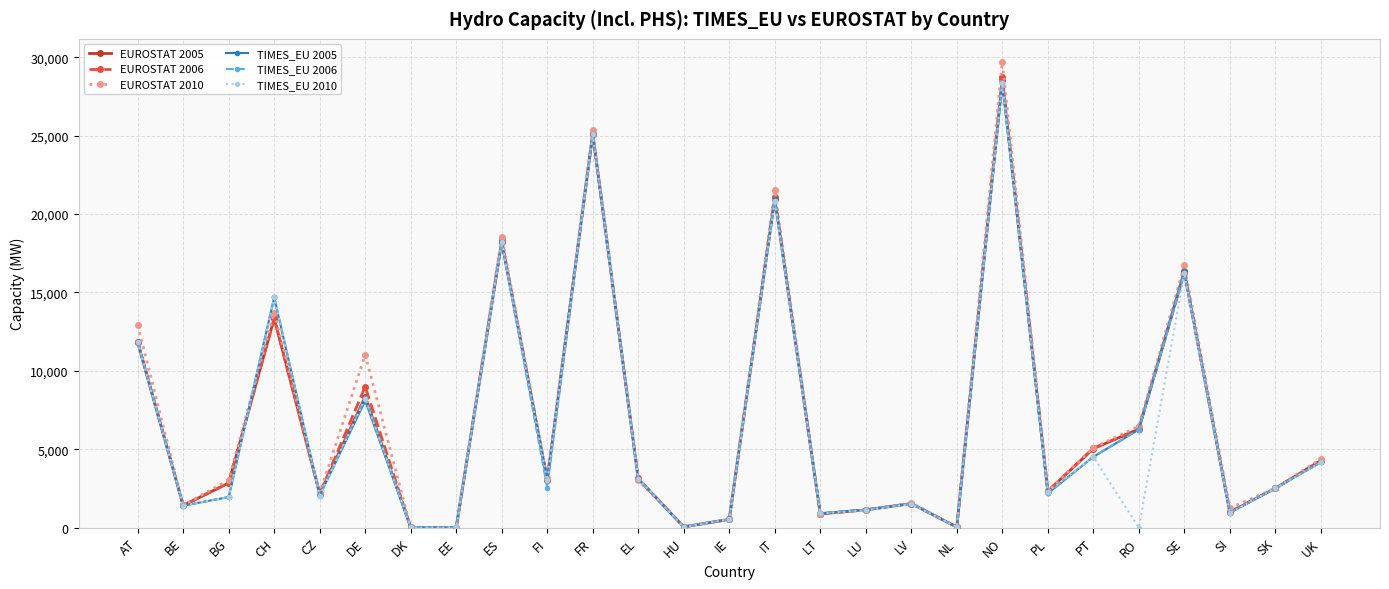

What is the label of the 13th point from the right?

IT